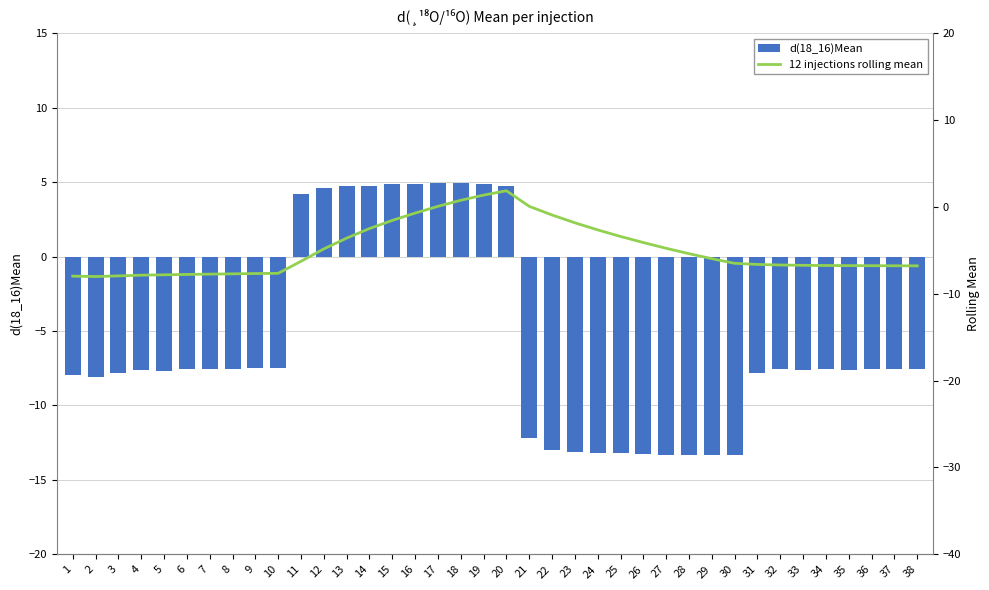

What is the maximum value shown in the chart?

4.9